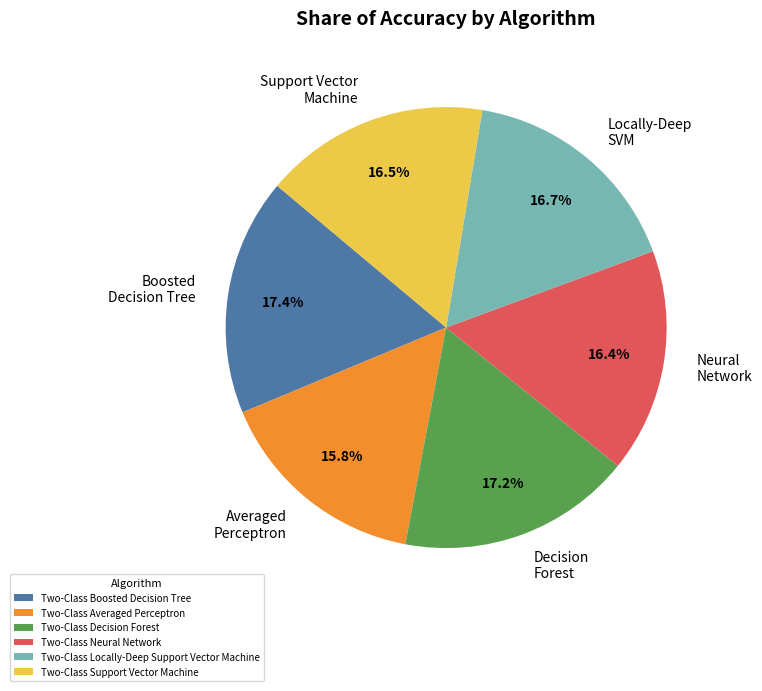

To the nearest percent, what is the average slice percentage?

17%